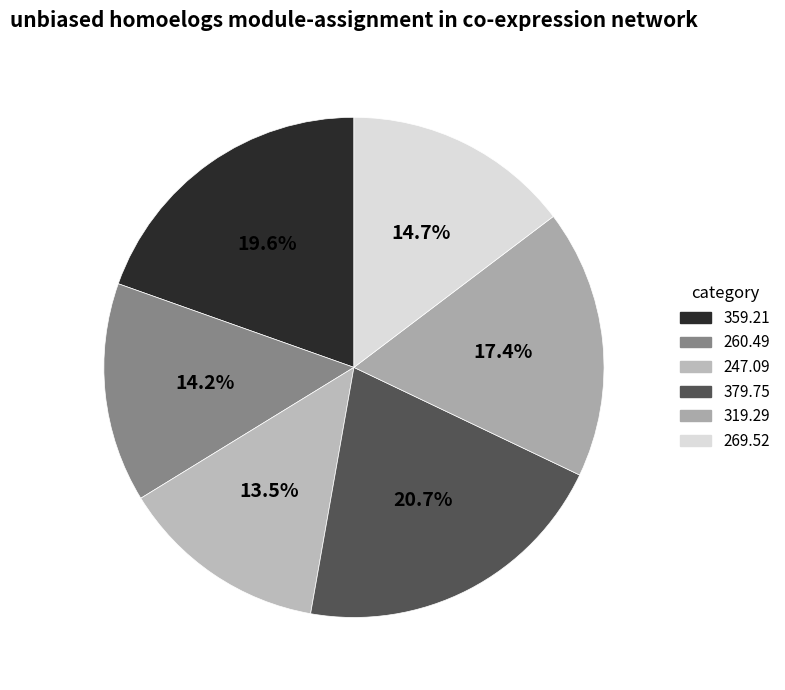

To the nearest percent, what is the difference between the largest and smallest slice percentages?

7%